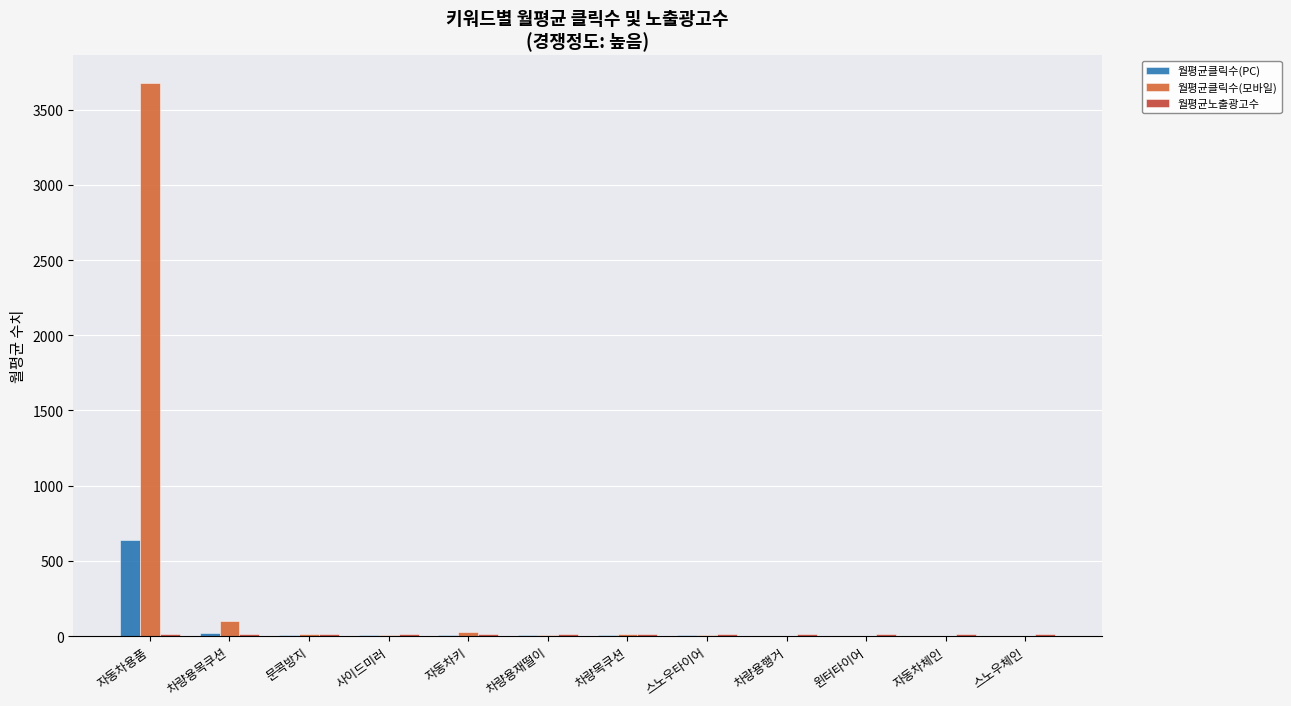

Where does the 월평균클릭수(모바일) series first go above 7?

자동차용품